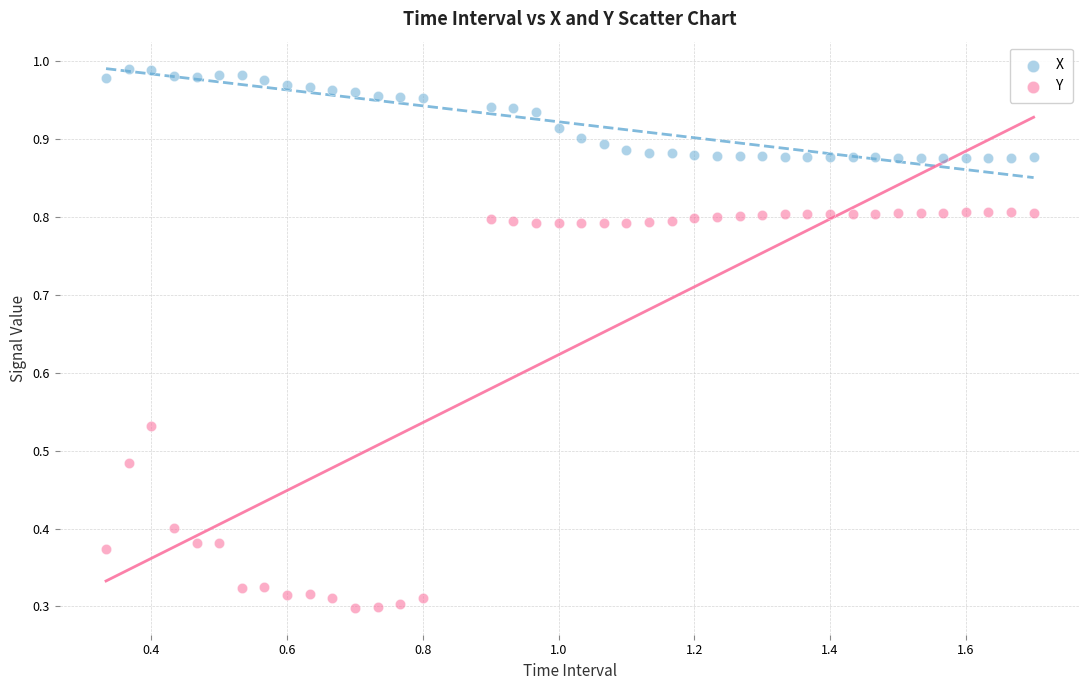

Which series has the largest Y range (max minus min)?

Y